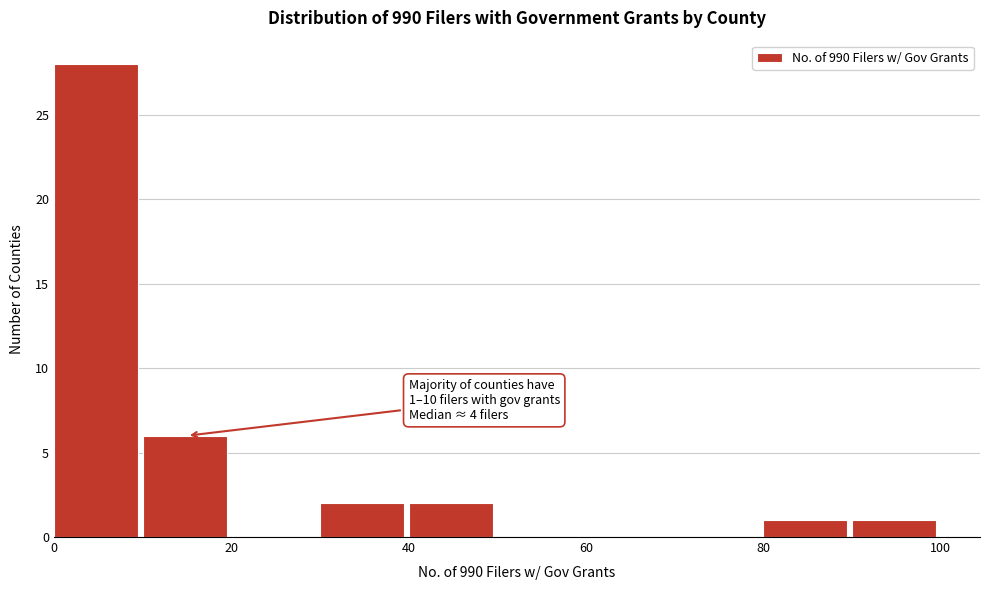

Over which range of the x-axis is the bar tallest?

0 to 10